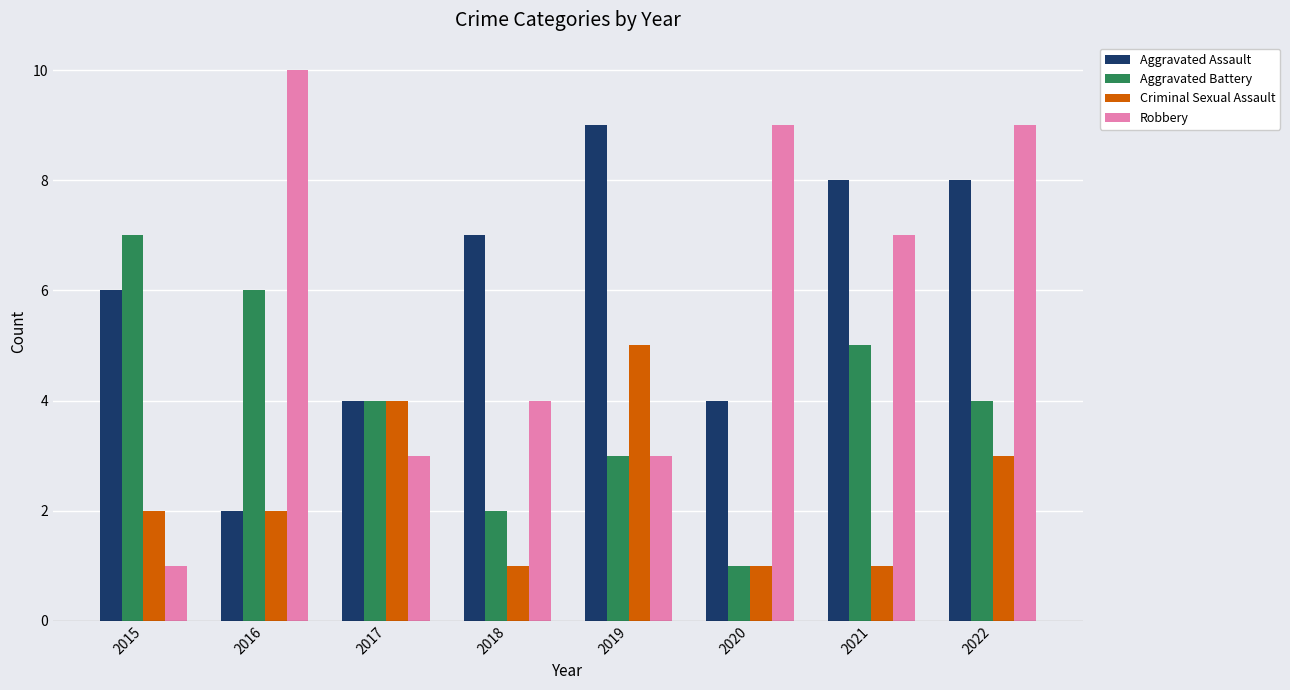

What is the spread (max minus min) of values at 2021?

7